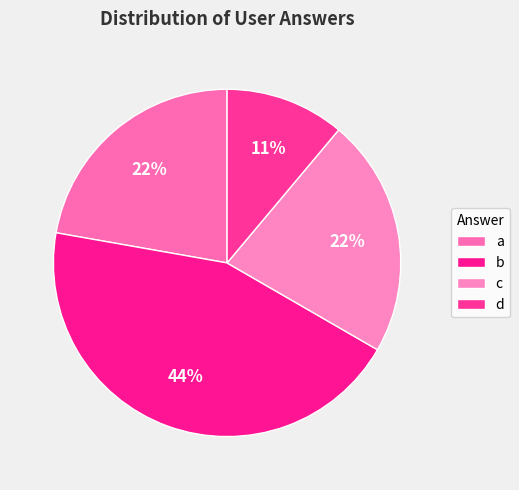

To the nearest percent, what percentage of the pie is d?

11%